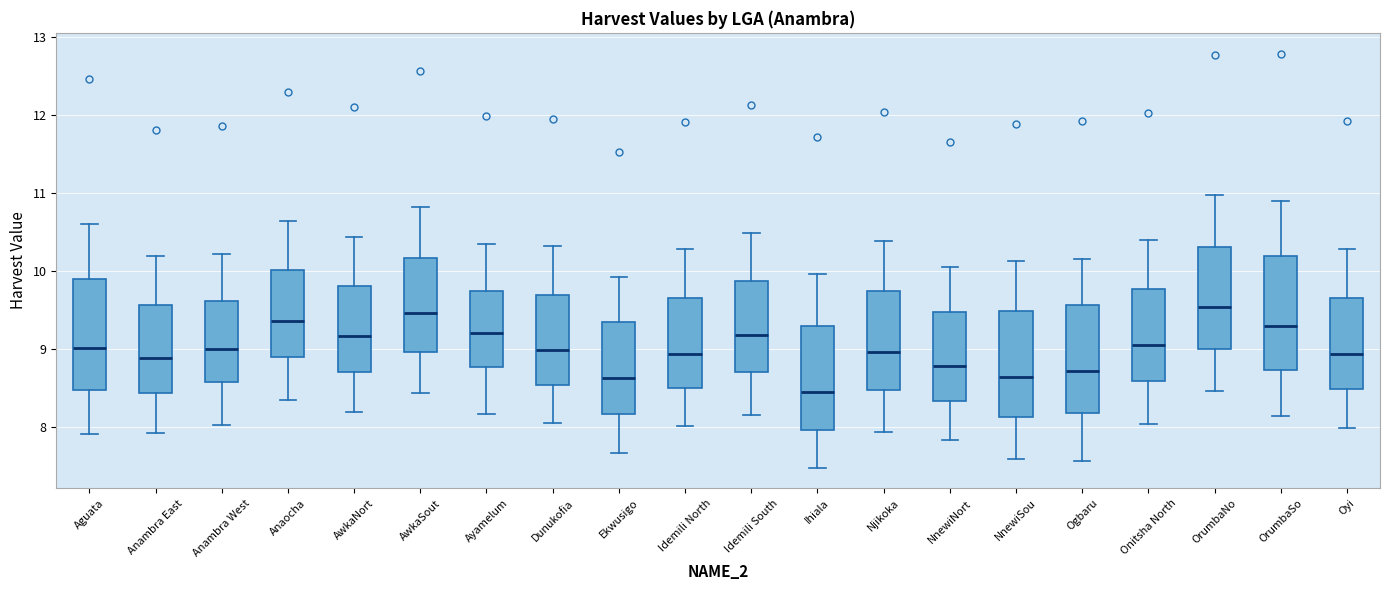

Which box has the lowest median line?

Ihiala